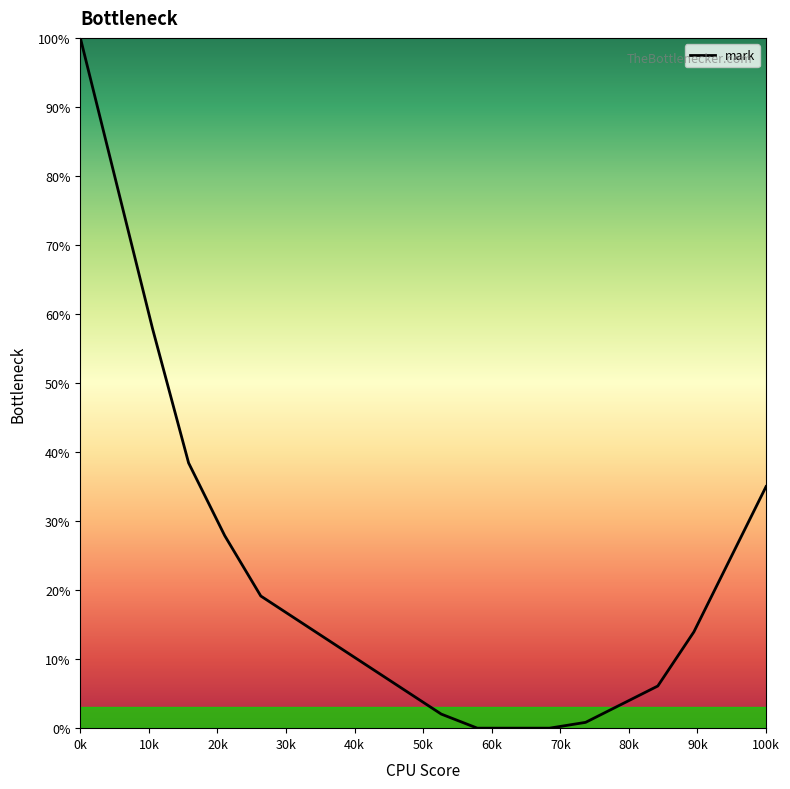

What is the difference between the maximum and minimum values?

100.0